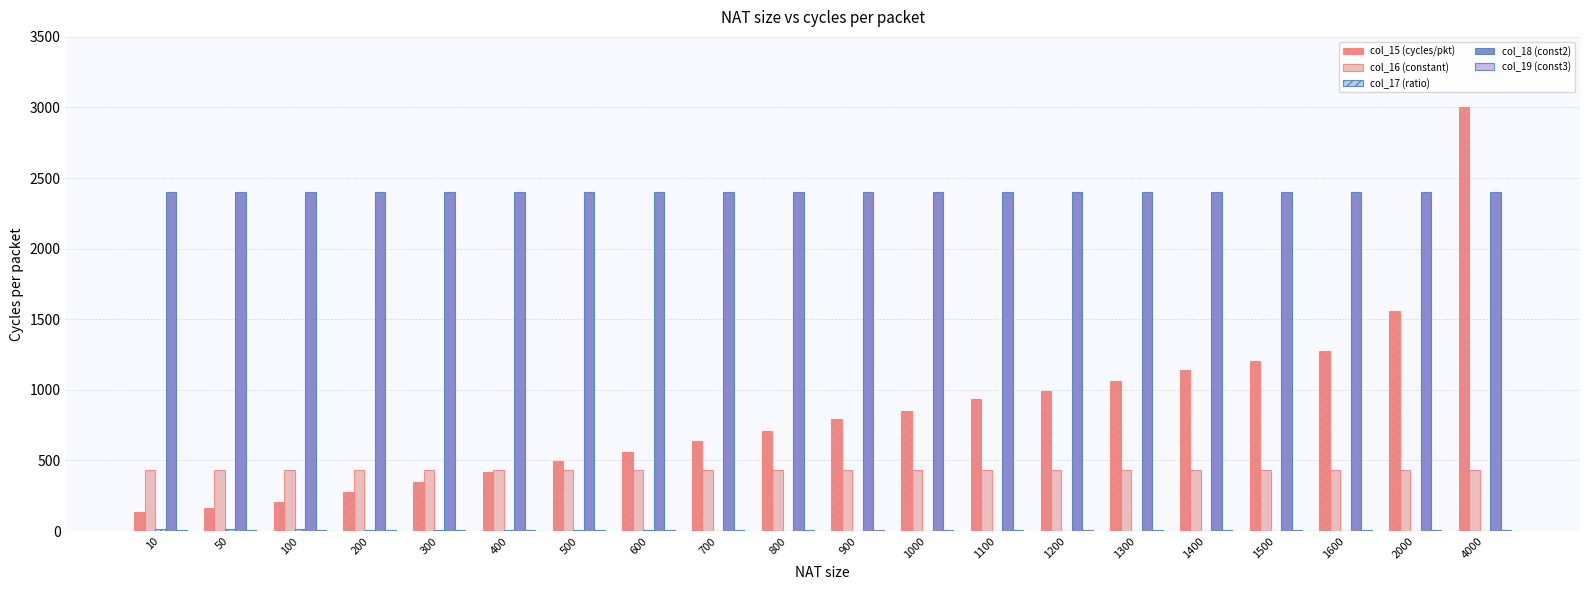

What is the greatest value displayed?

3006.0